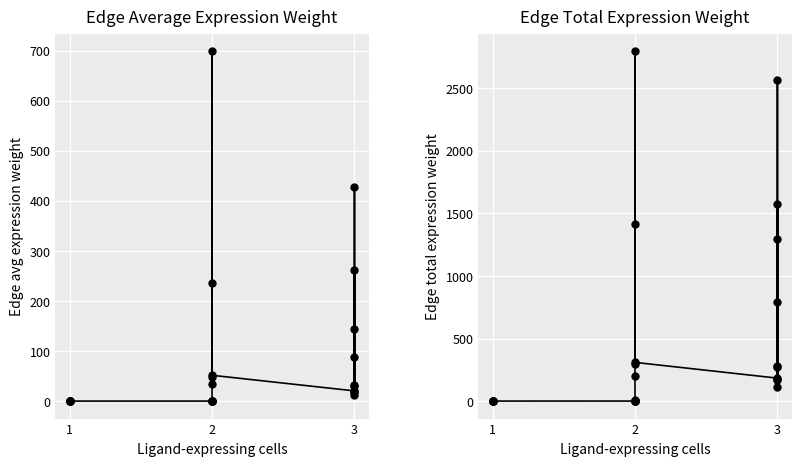

True or false: Edge Total Expression Weight and Edge Average Expression Weight cross at least once.

False